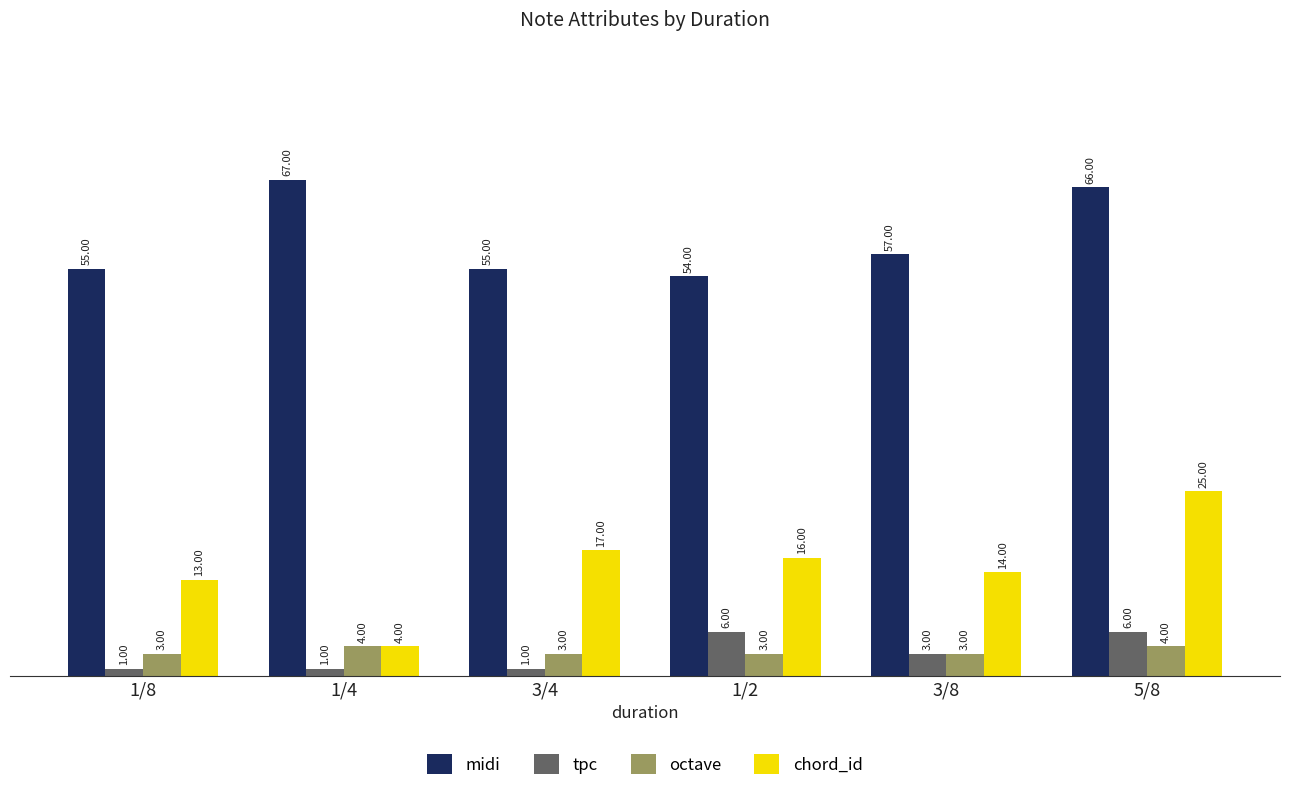

What is the value of the midi bar at the 1st from the left?

55